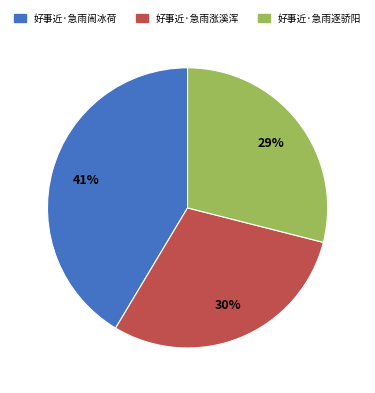

To the nearest percent, what is the combined percentage of 好事近·急雨逐骄阳 and 好事近·急雨闹冰荷?

70%